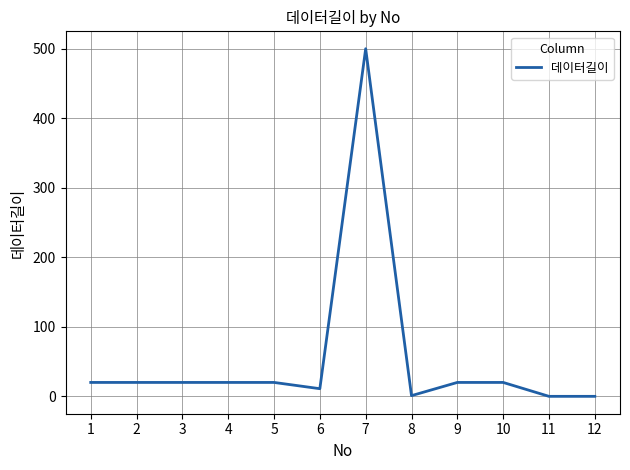

What is the change in value from 2 to 7?

+480